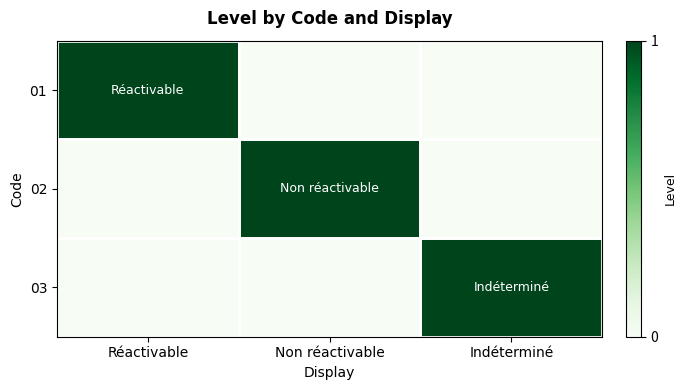

Which series has the widest spread of values?

01